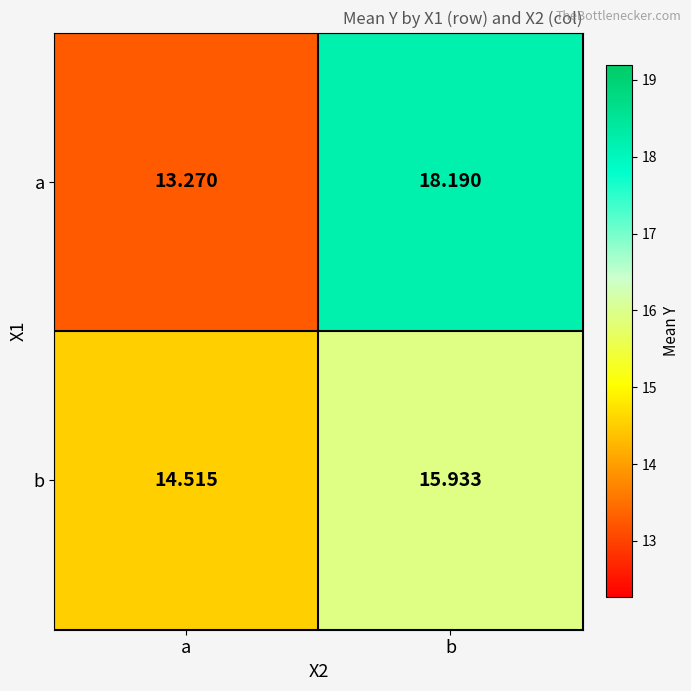

Which category has the highest value across all series?

b